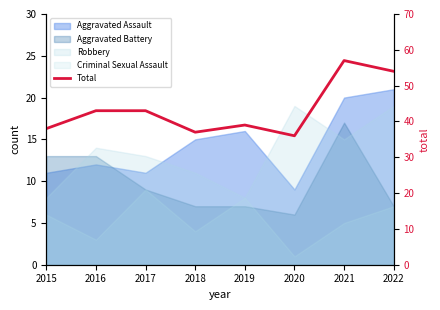

Rank the categories by value from highest to lowest.

2021, 2022, 2016, 2017, 2019, 2015, 2018, 2020